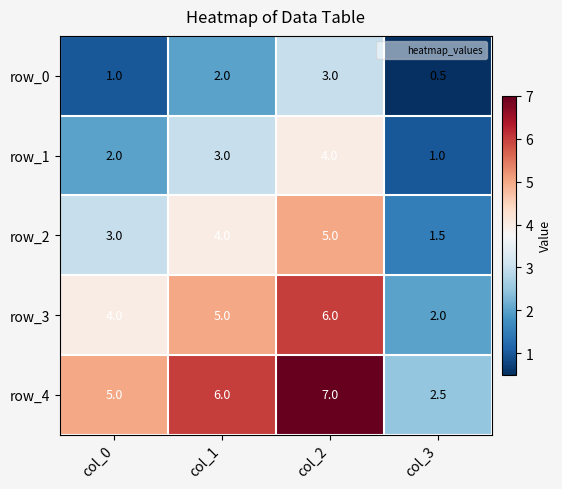

Reading left to right, list all the values displayed in this chart.

row_0: 1.0	2.0	3.0	0.5
row_1: 2.0	3.0	4.0	1.0
row_2: 3.0	4.0	5.0	1.5
row_3: 4.0	5.0	6.0	2.0
row_4: 5.0	6.0	7.0	2.5